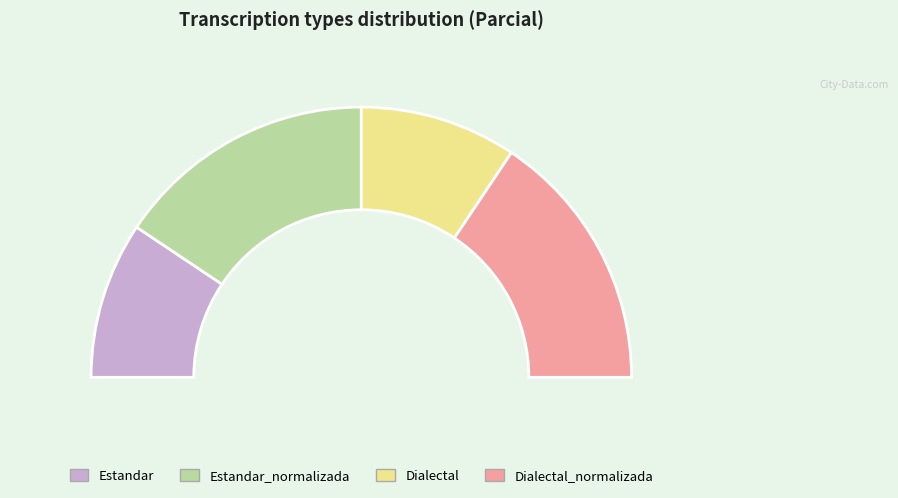

Count the number of slices in the pie.

4